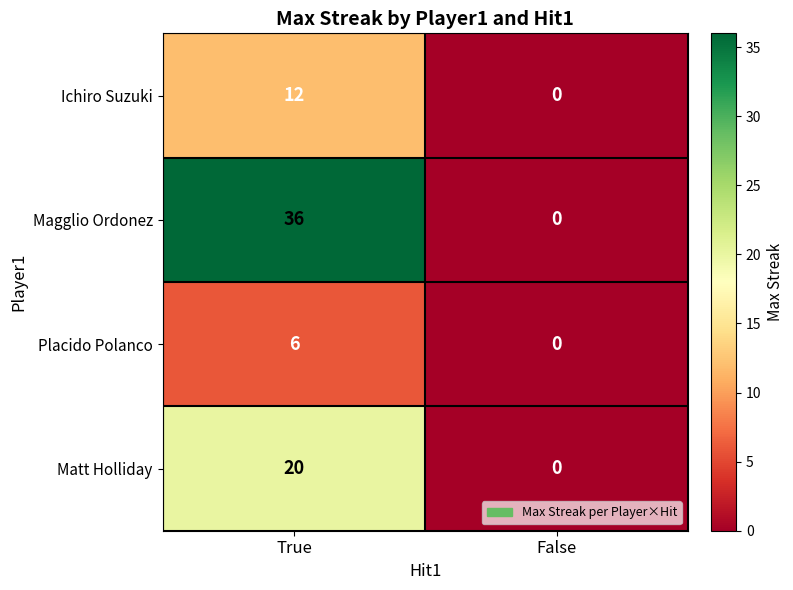

Which series changed the most between True and False?

Magglio Ordonez